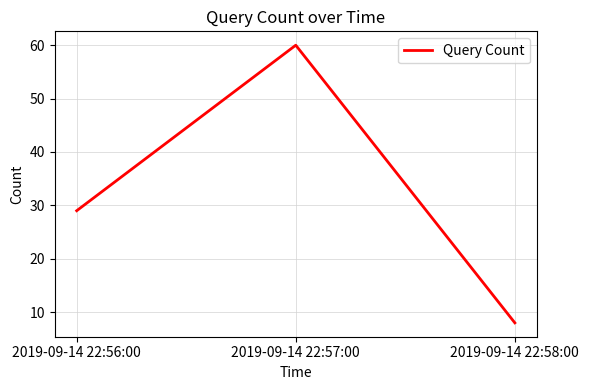

Reading left to right, extract all data points from this chart.

2019-09-14 22:56:00=29	2019-09-14 22:57:00=60	2019-09-14 22:58:00=8